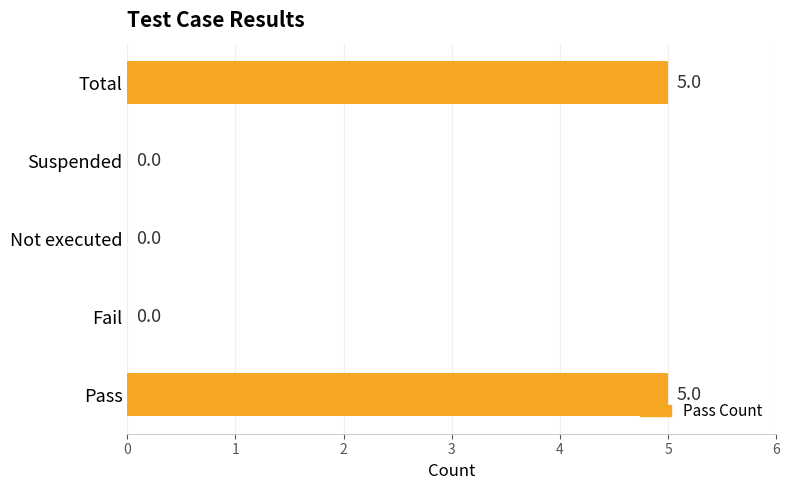

What is the greatest value displayed?

5